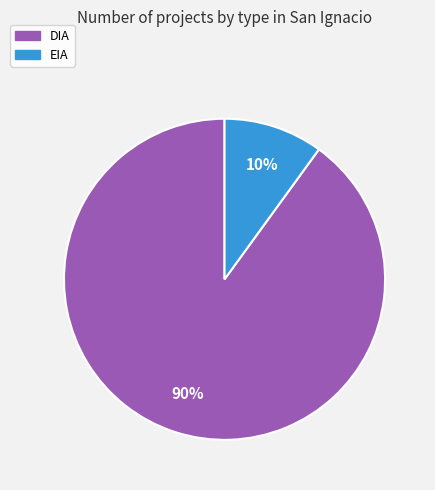

Does any single category account for the majority?

Yes